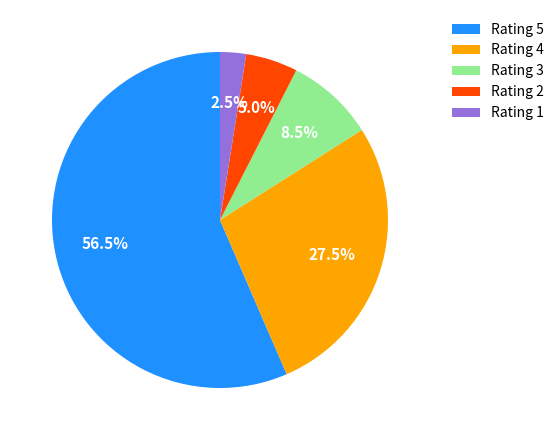

Which slice is the smallest?

Rating 1